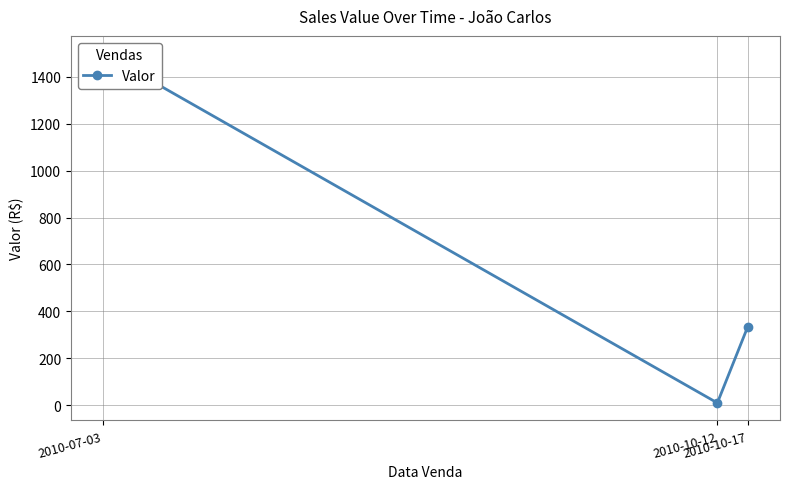

The chart shows a value of 1500.0 at 2010-07-03. True or false?

True